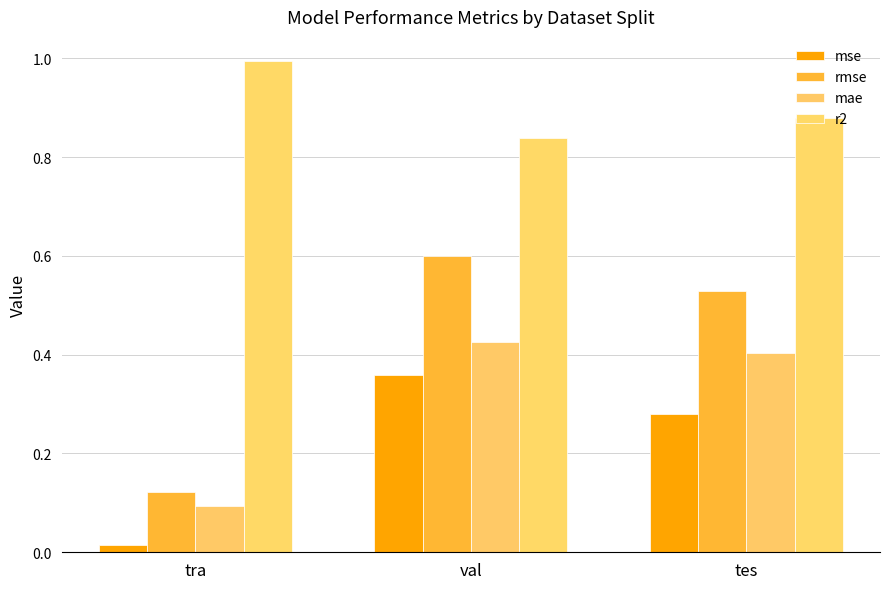

The value of mae at tes is 0.4. True or false?

True